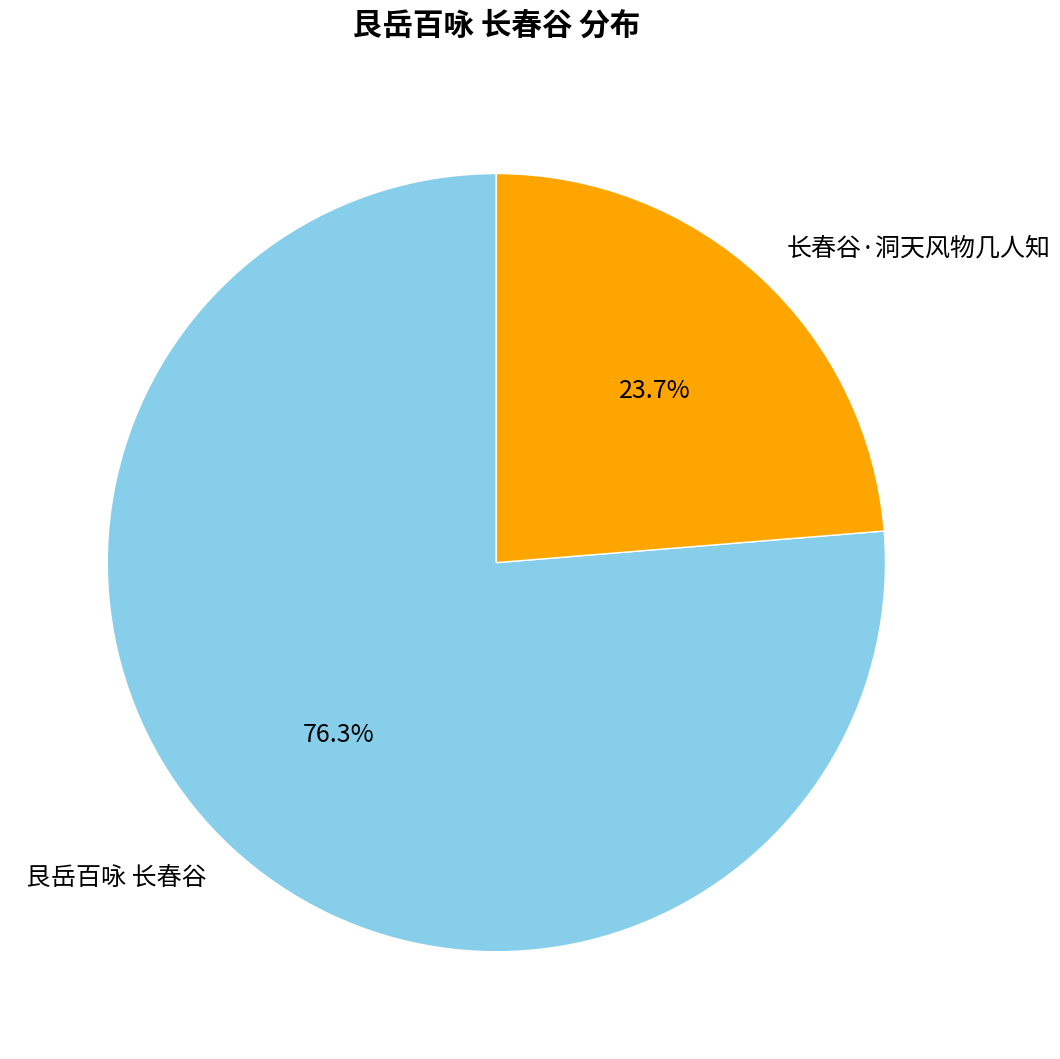

Does 艮岳百咏 长春谷 represent more than half of the total?

Yes